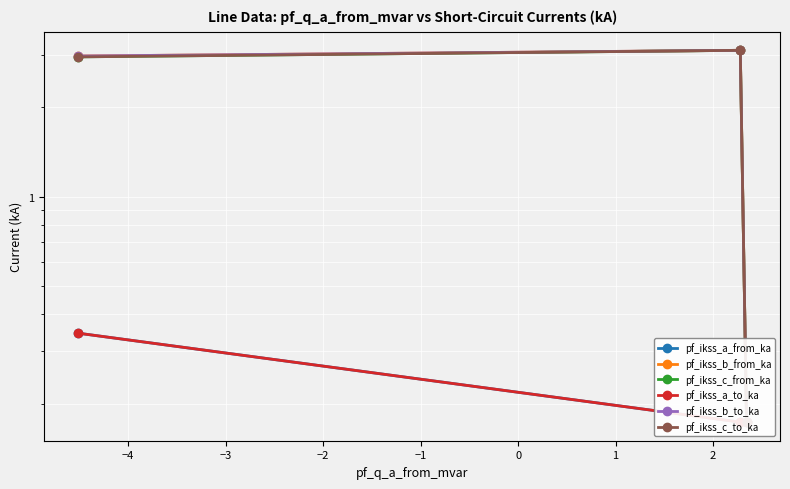

What is the spread (max minus min) of values at −4?

2.9